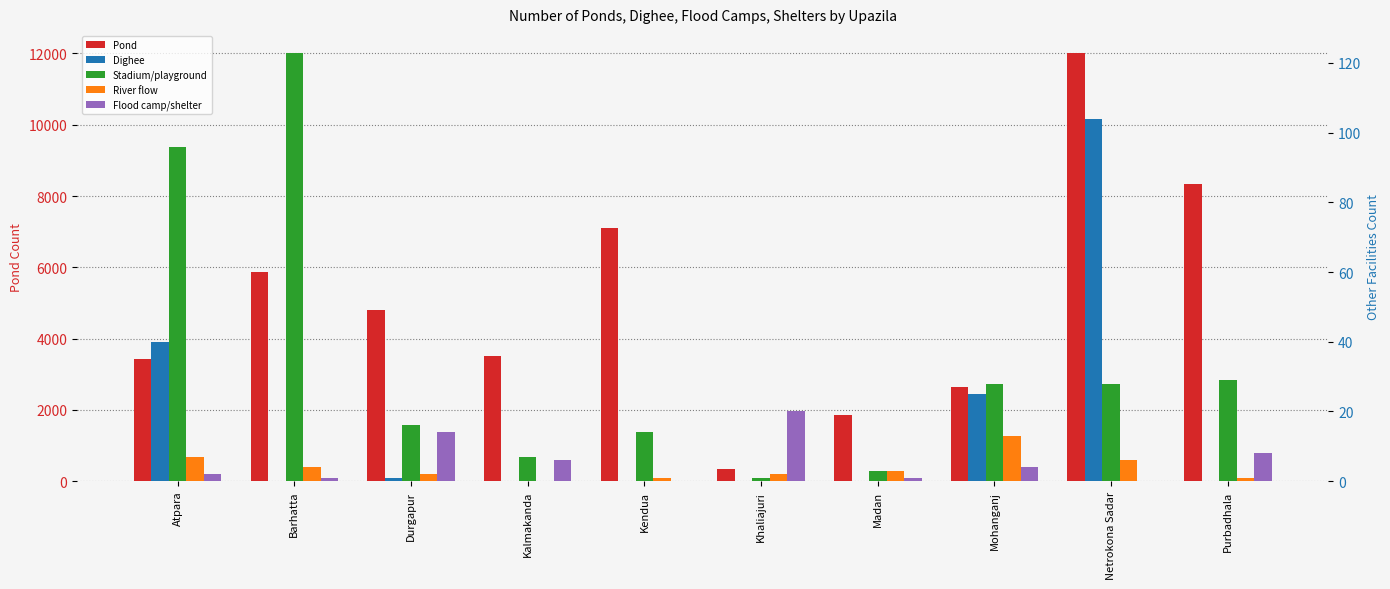

What is the difference between the highest and lowest values at Madan?

1850